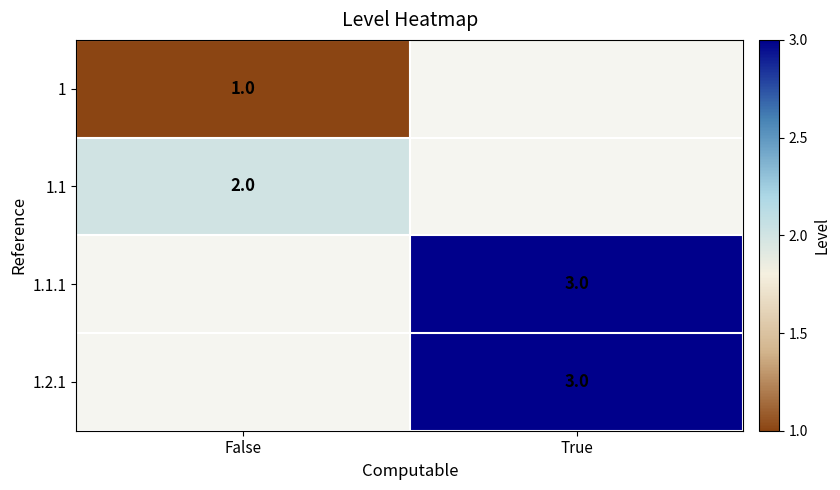

True or false: 1.1 has a value of 1 at False.

False